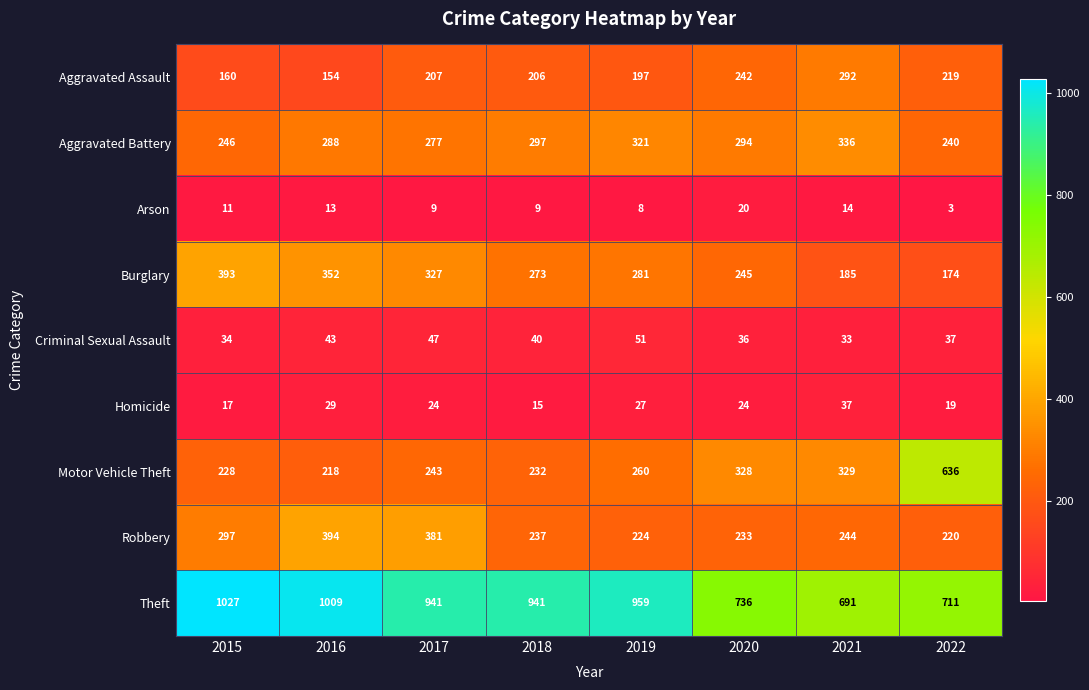

Count the number of categories in the chart.

8